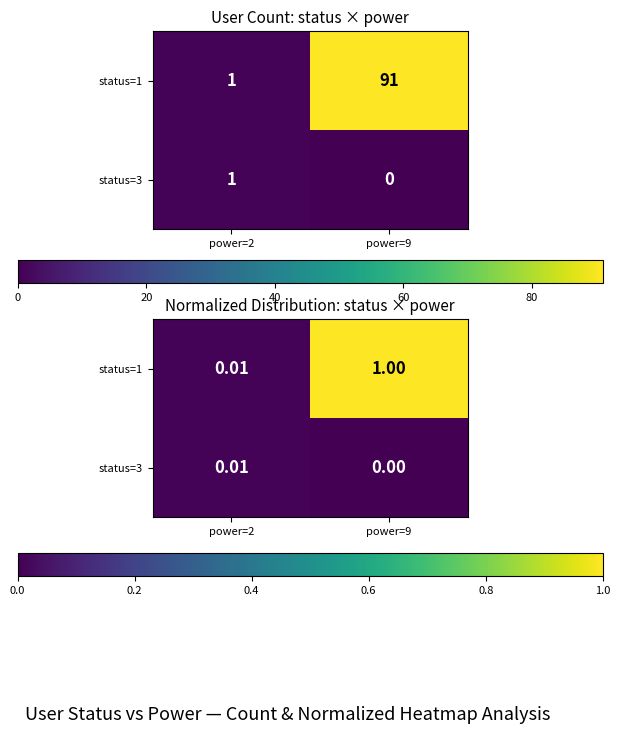

At which category is the sum across all series the highest?

power=9